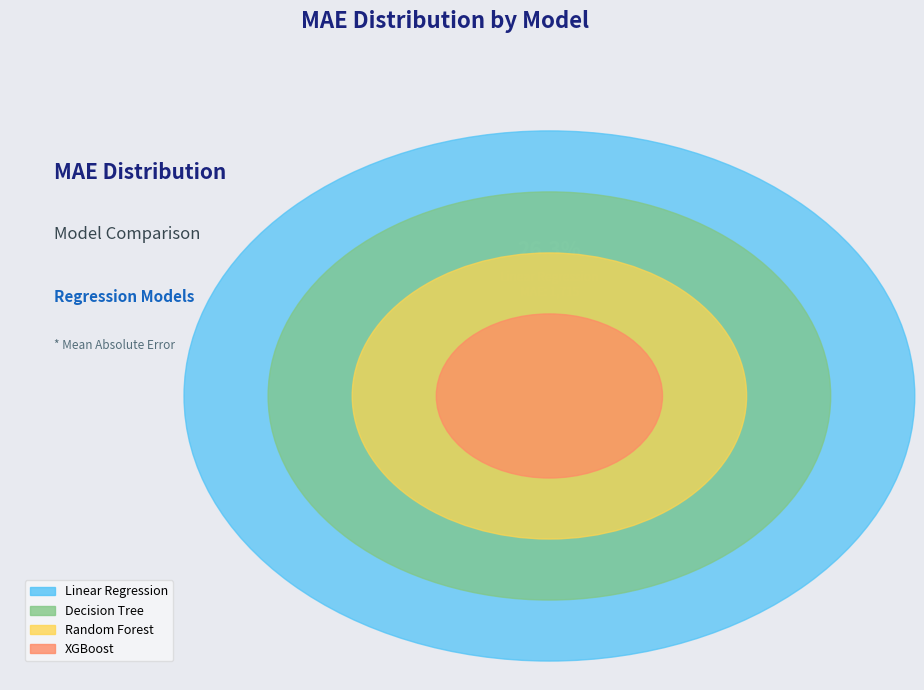

Does Decision Tree account for over 50% of the chart?

No